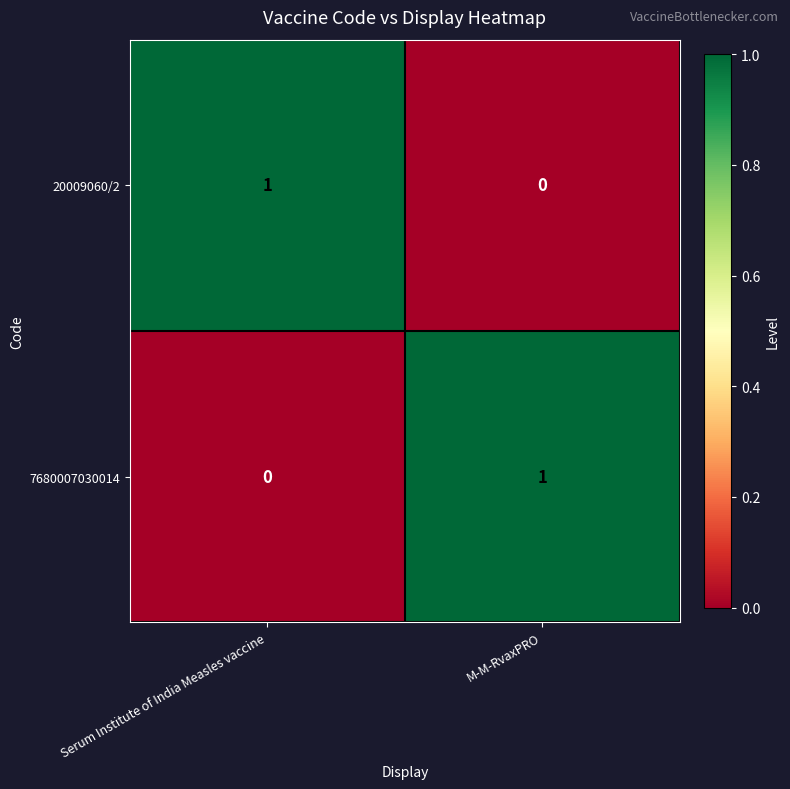

How many values in 7680007030014 are above zero?

1